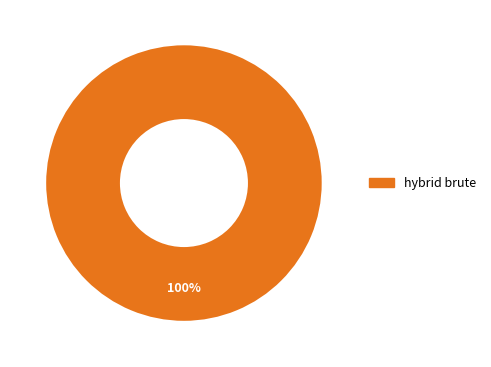

True or false: hybrid brute accounts for 90% of the total.

False